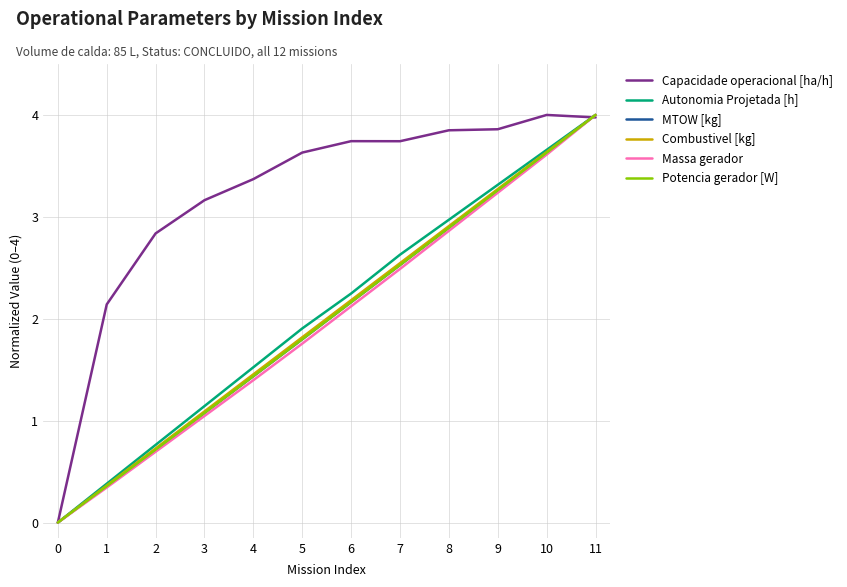

The value of MTOW [kg] at 6 is 3.8. True or false?

False